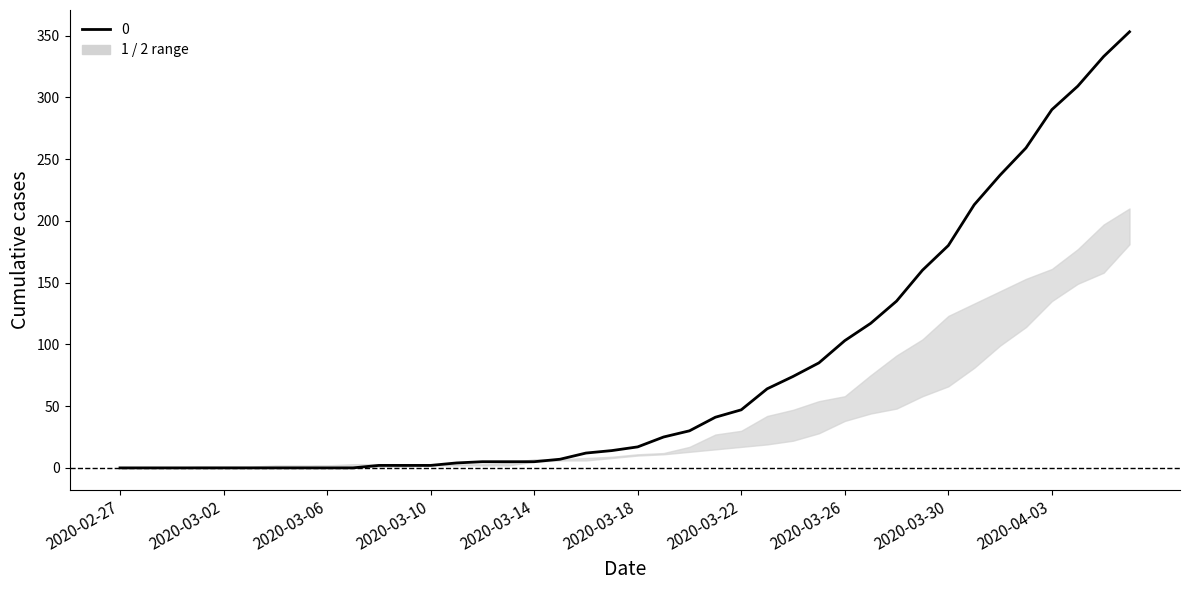

What is the greatest value displayed?

353